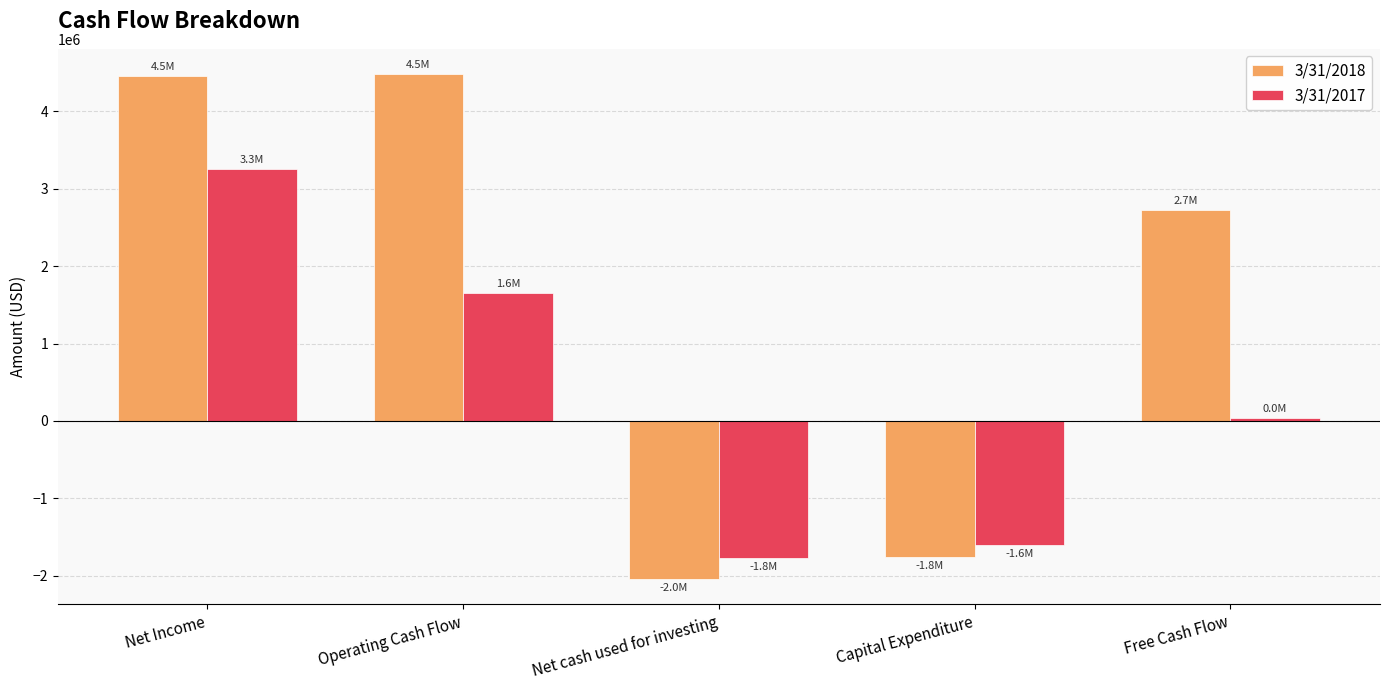

How many data points in 3/31/2018 are less than 2725760?

2